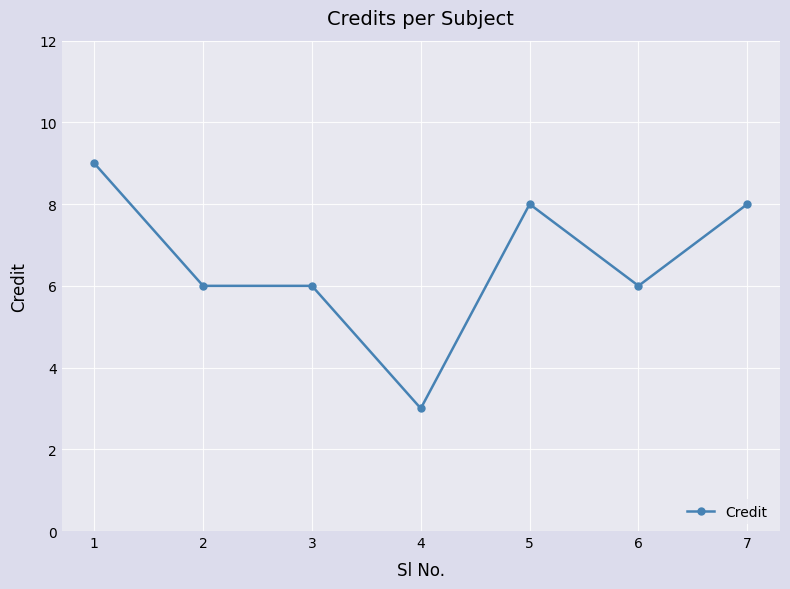

What is the value of the 2nd point from the left?

6